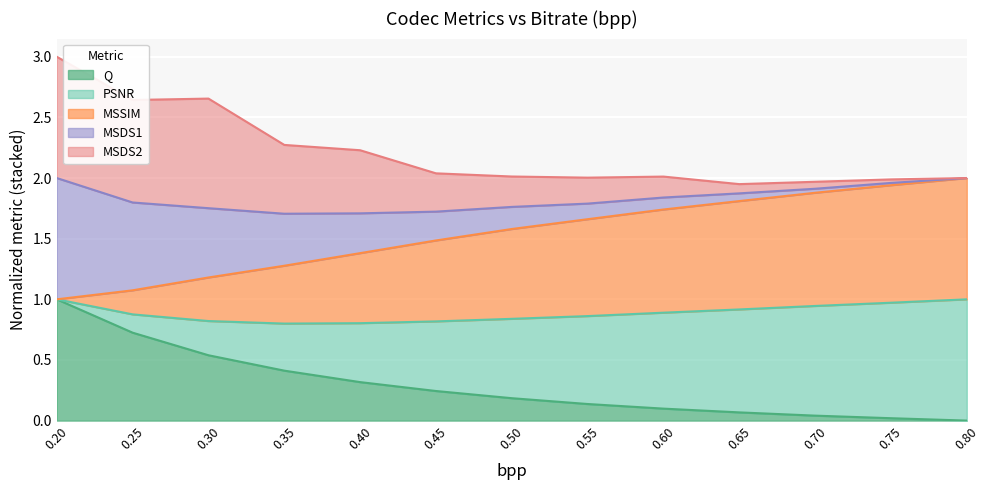

Which label corresponds to the largest value in the chart?

0.8